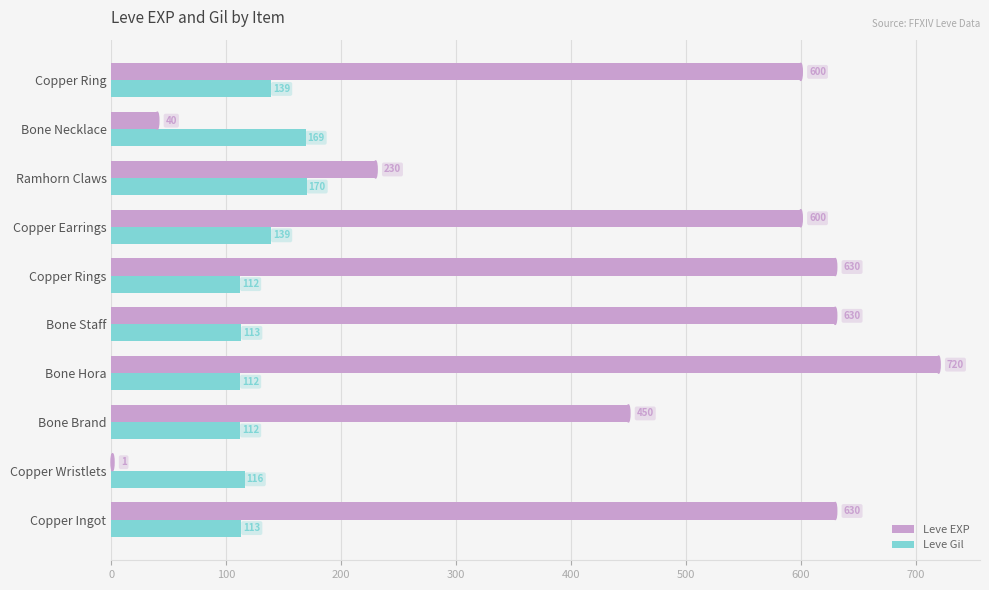

The Leve Gil series shows 63 at Bone Staff. True or false?

False